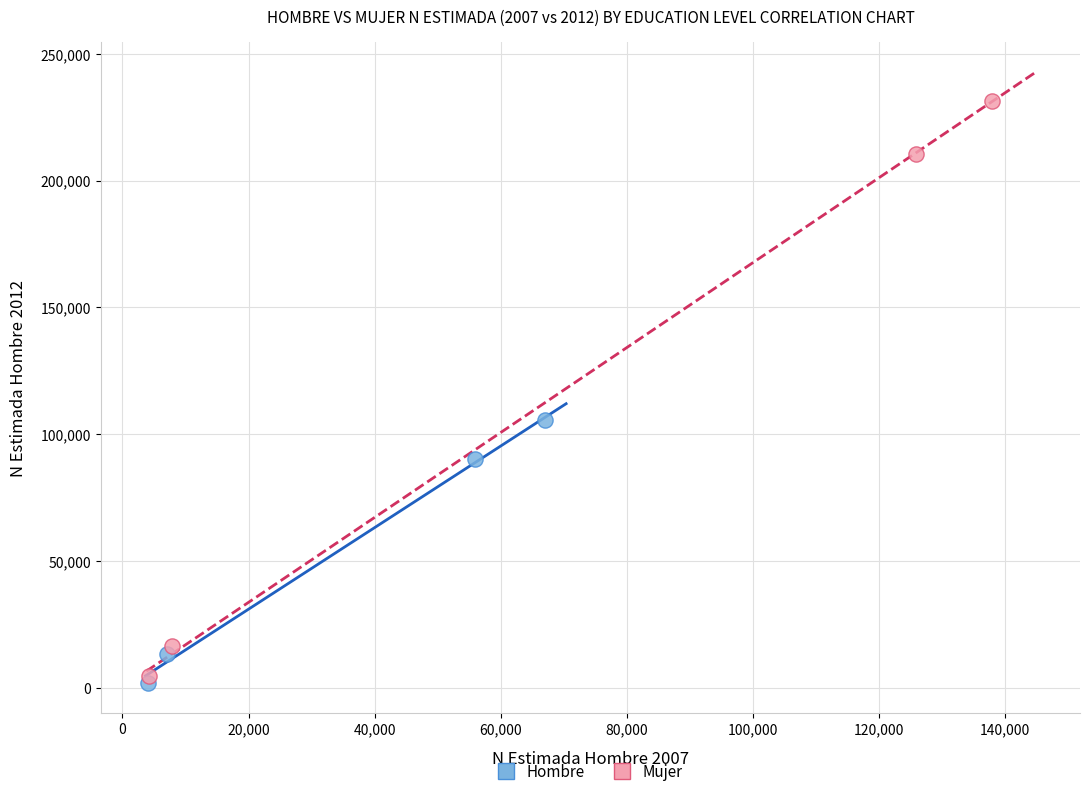

What are all the series names shown in the legend?

Hombre, Mujer